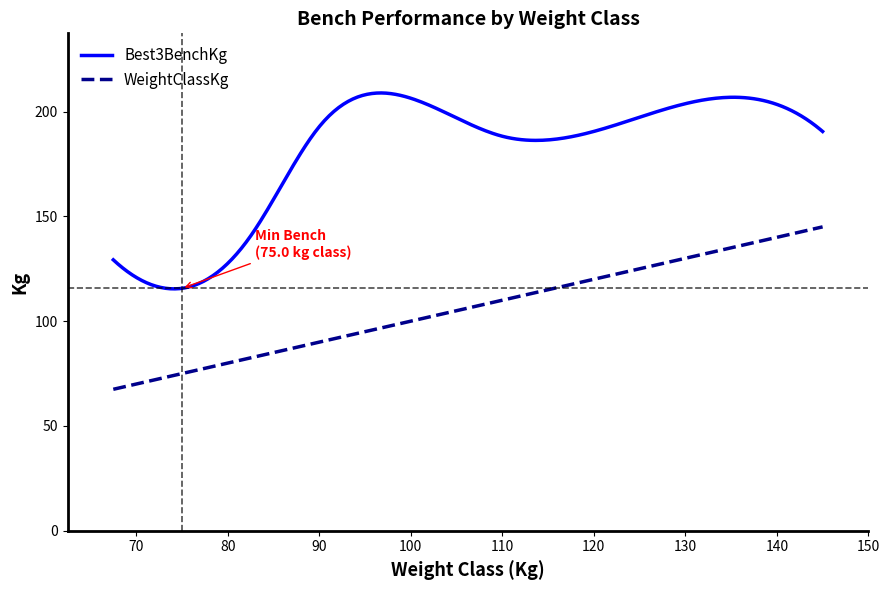

Which series has the largest total across all categories?

Best3BenchKg